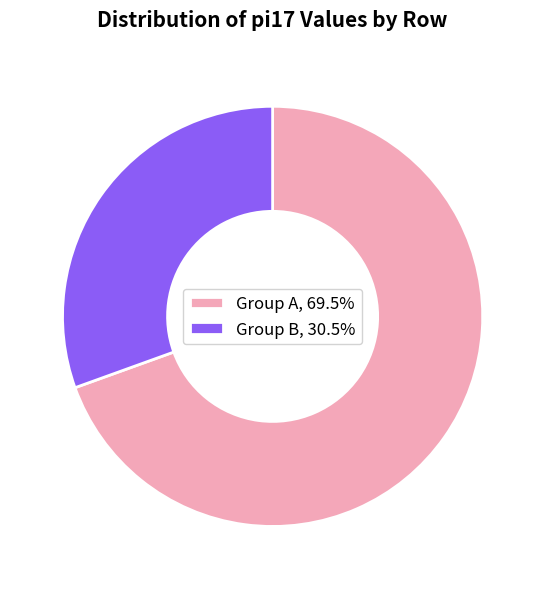

What is the ratio of the value at Group B, 30.5% to the value at Group A, 69.5%?

0.4